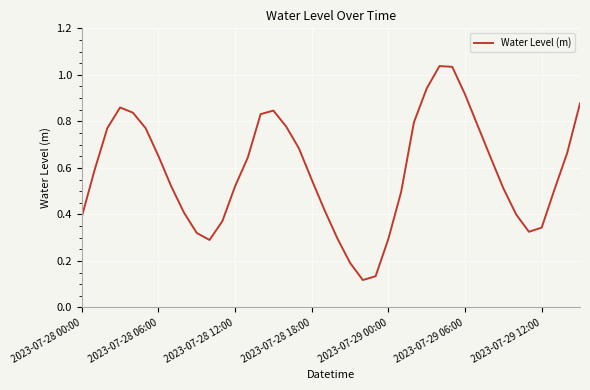

What is the maximum value shown in the chart?

1.0